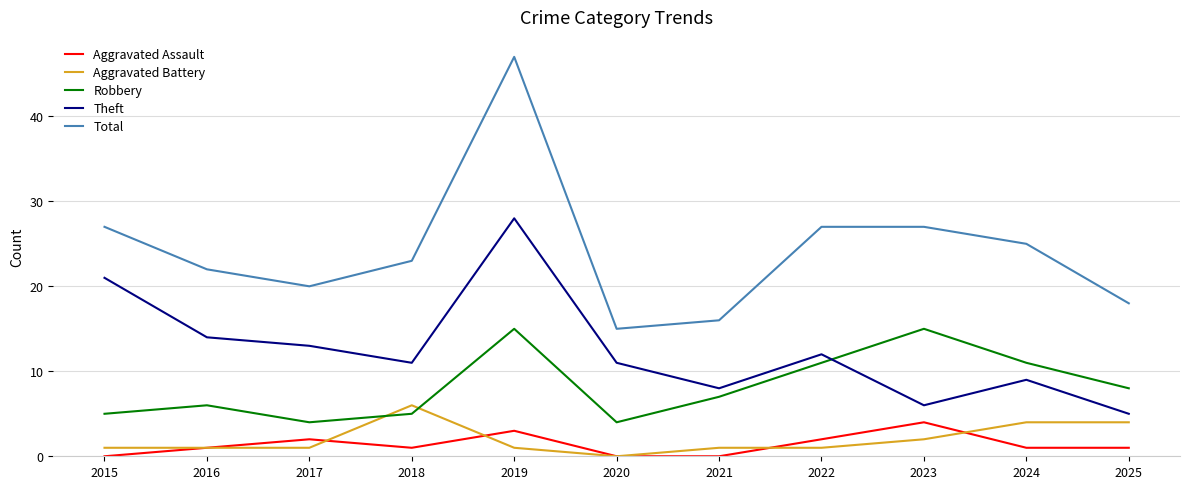

Rank the series by their maximum value, from highest to lowest.

Total, Theft, Robbery, Aggravated Battery, Aggravated Assault